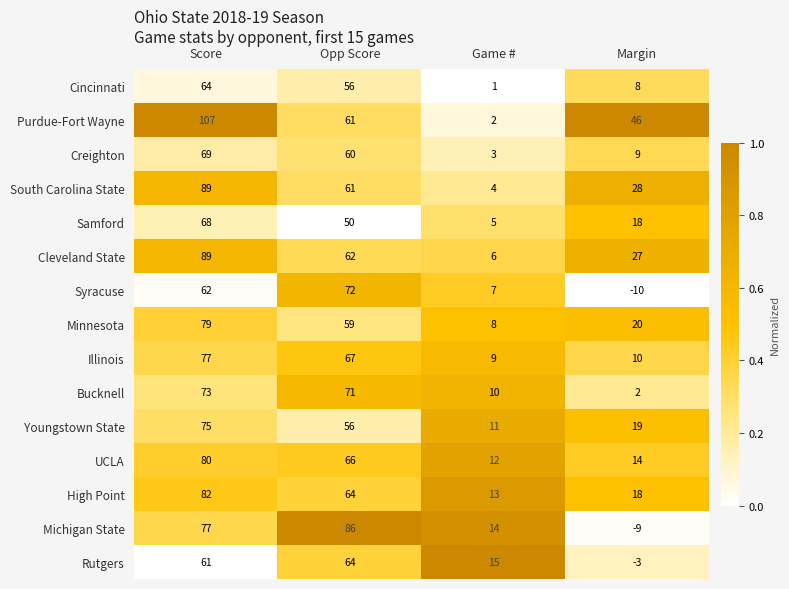

Which series has the largest total across all categories?

Purdue-Fort Wayne